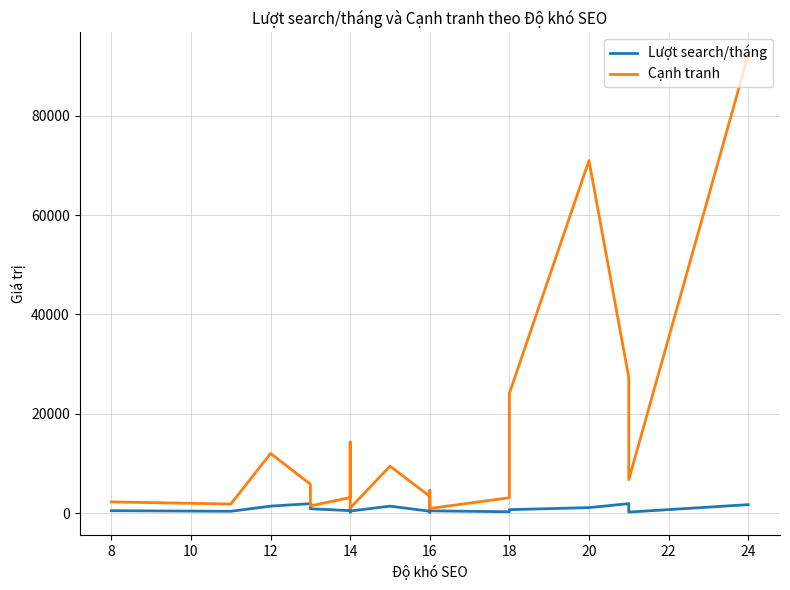

How many lines are shown in the chart?

2